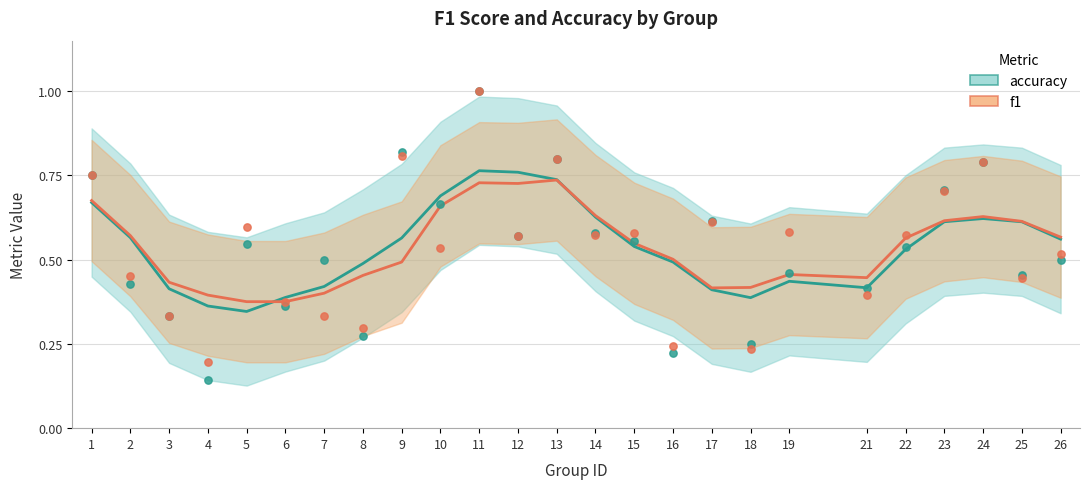

Is the value of f1 at 21 greater than the value of accuracy at 8?

Yes